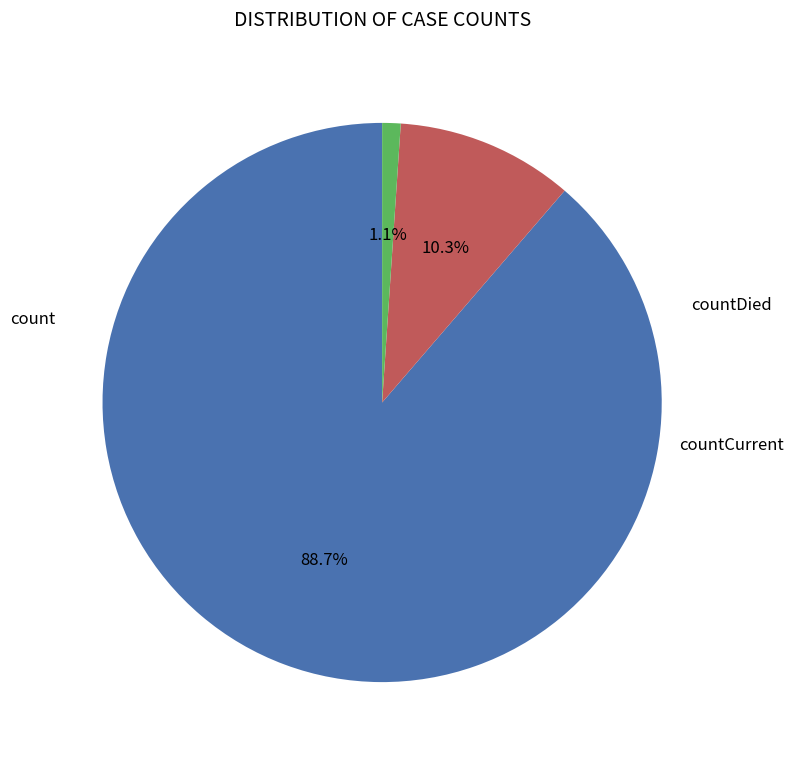

Is there any slice that represents more than half of the pie?

Yes